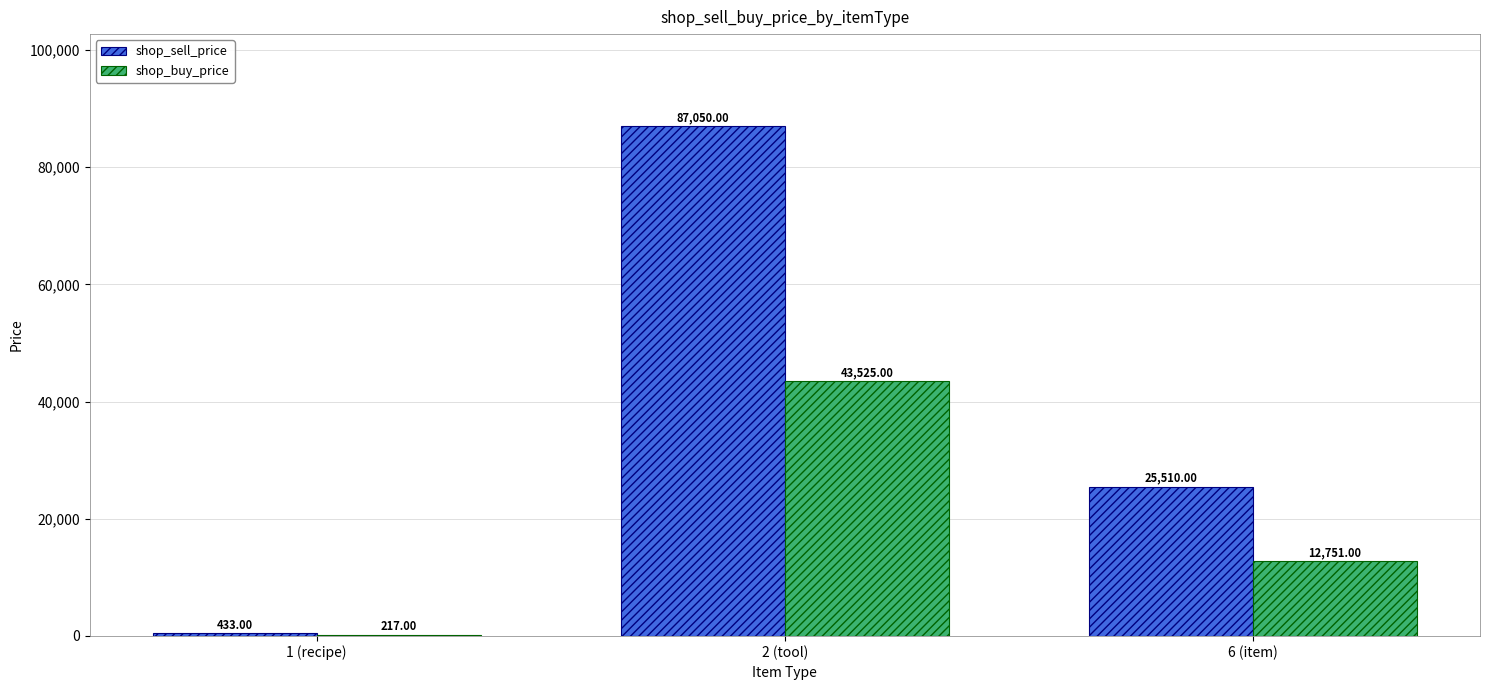

Reading left to right, what are all the values shown in this chart?

shop_sell_price: 433	87050	25510
shop_buy_price: 217	43525	12751